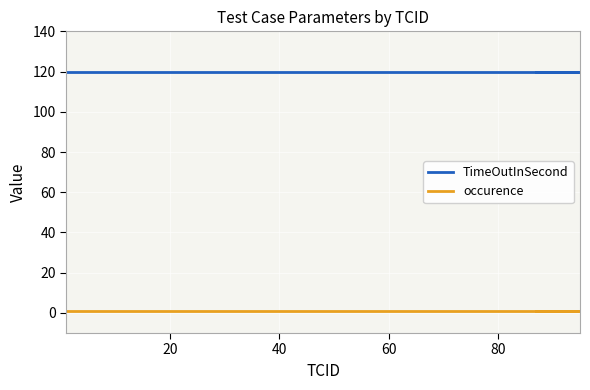

List the series in order of their overall mean, highest first.

TimeOutInSecond, occurence